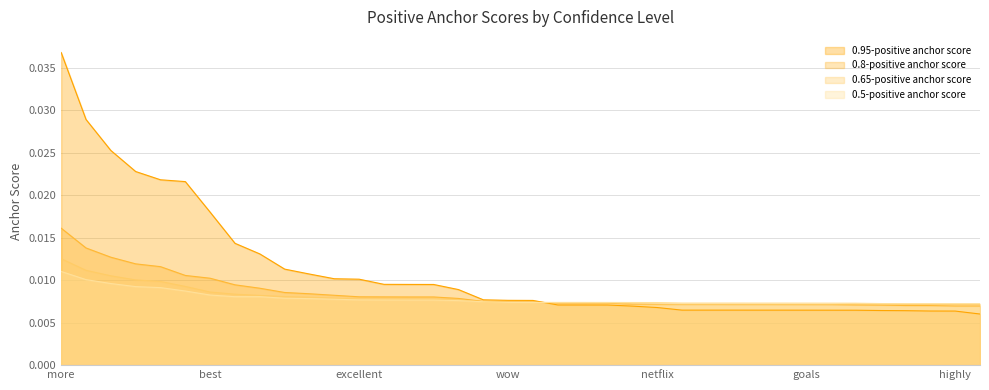

List the labels in order of 0.95-positive anchor score value, smallest first.

documentary, highly, its, new, love, tool, fascinating, goals, greatest, loved, nice, liked, beautiful, netflix, really, fantastic, awesome, perfect, much, wow, glad, happy, powerful, thanks, brilliant, excellent, !, amazing, better, most, own, best, important, social, good, interesting, great, more